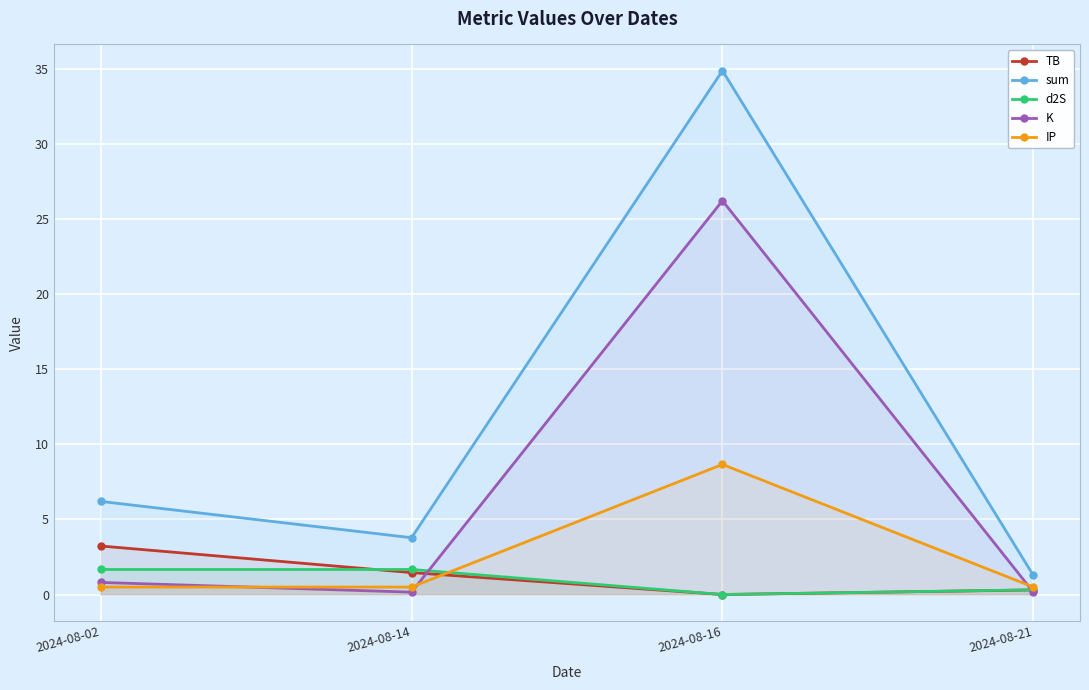

What is the difference between the highest and lowest values at 2024-08-21?

1.1